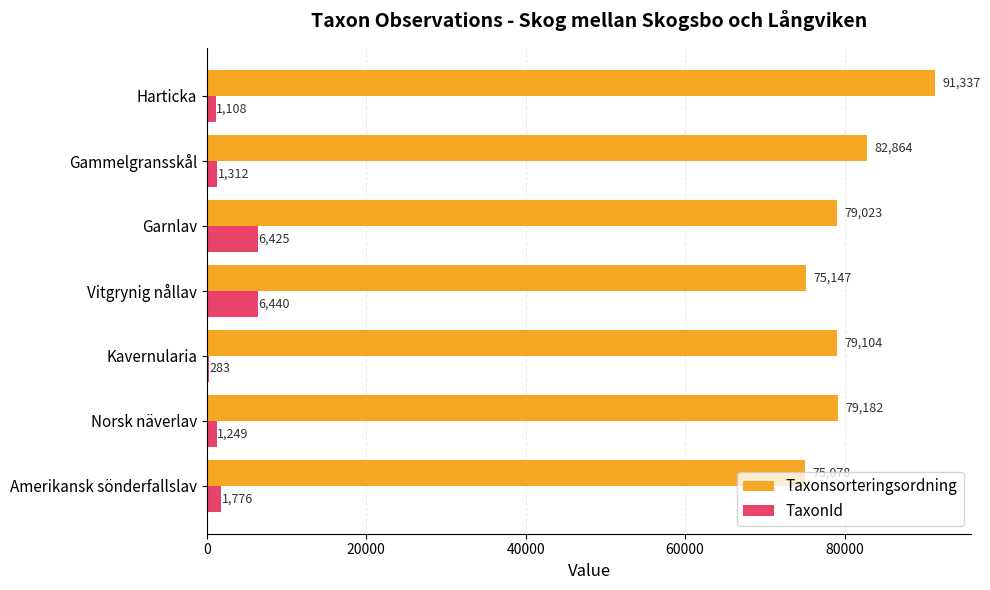

Read the Taxonsorteringsordning value at Garnlav.

79023